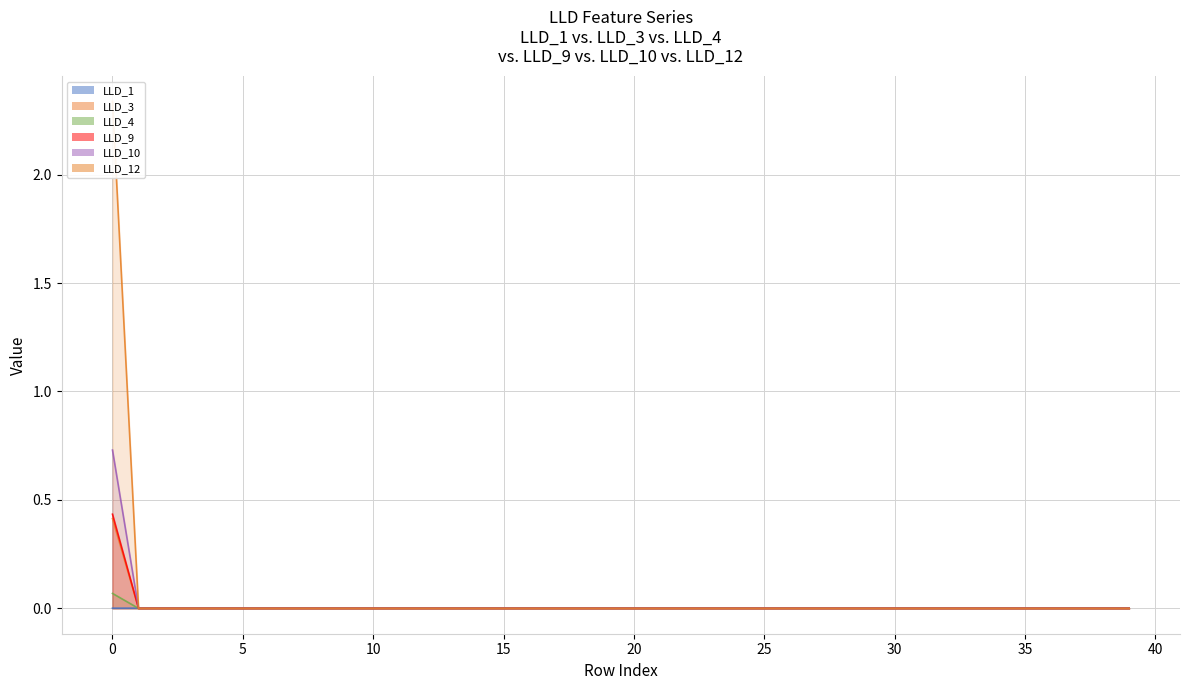

The LLD_3 series shows 0.2 at 21. True or false?

False